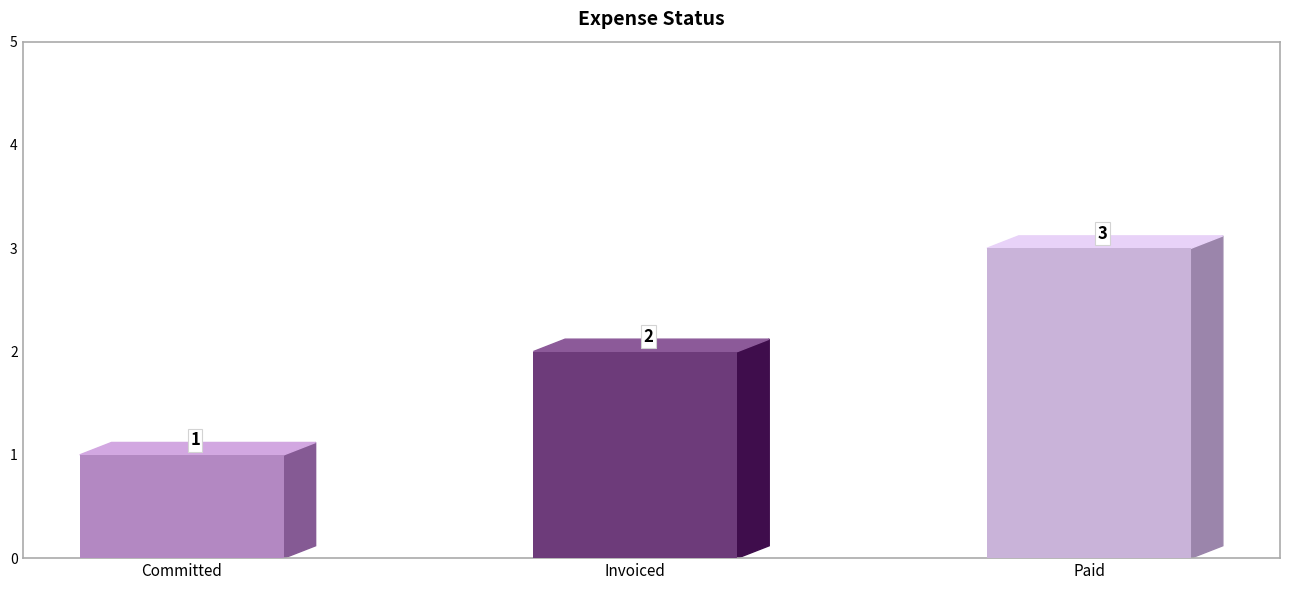

At which category does the chart reach its minimum across all series?

Committed